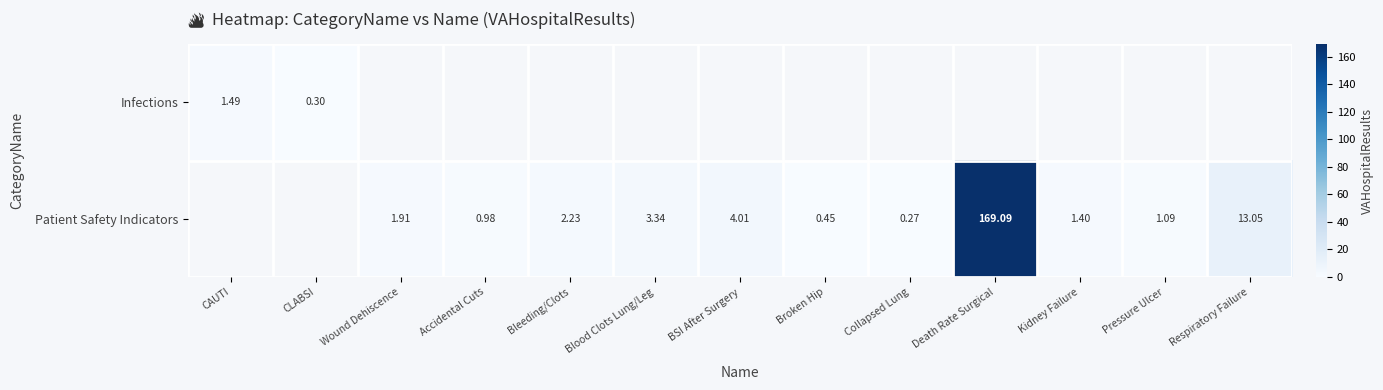

Between Blood Clots Lung/Leg and Death Rate Surgical, which series saw the biggest shift?

Patient Safety Indicators